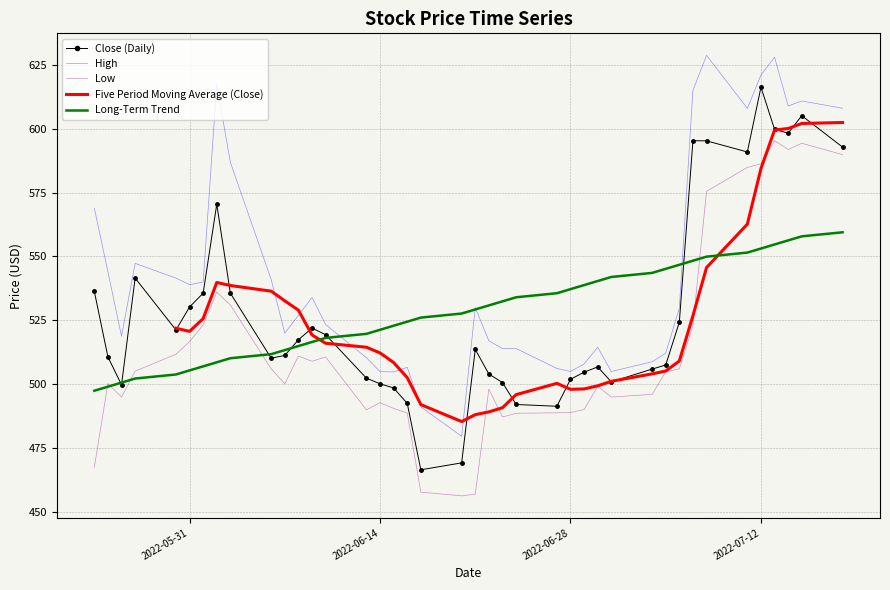

What is the difference between the maximum and minimum values in the Low series?

138.9